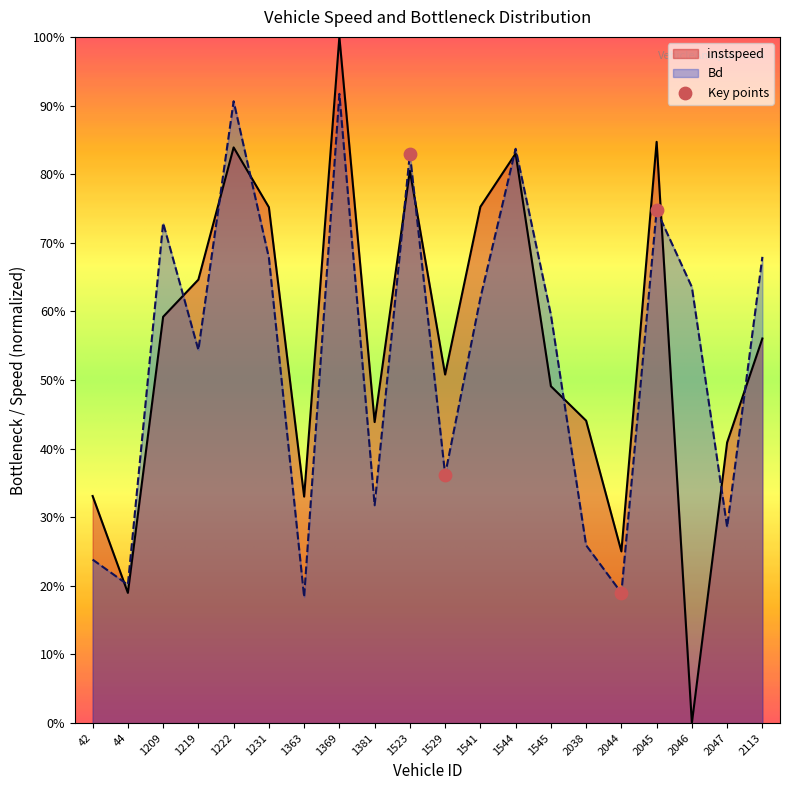

Which series reaches the maximum Y coordinate?

instspeed